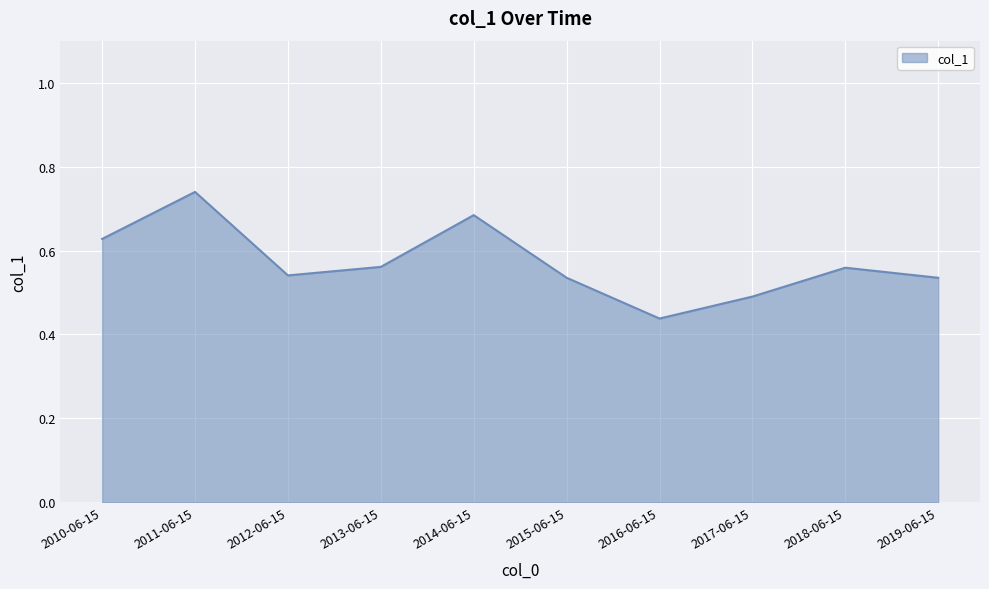

How many distinct data groups are displayed?

1